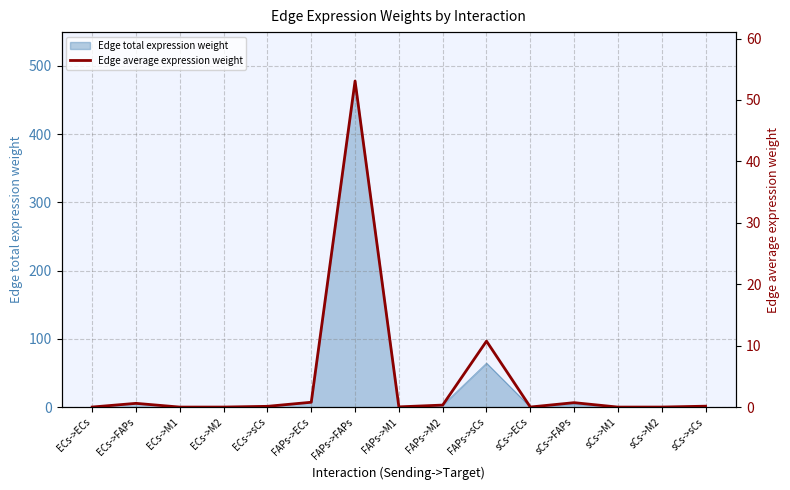

Which category has the lowest value across all series?

ECs->M1